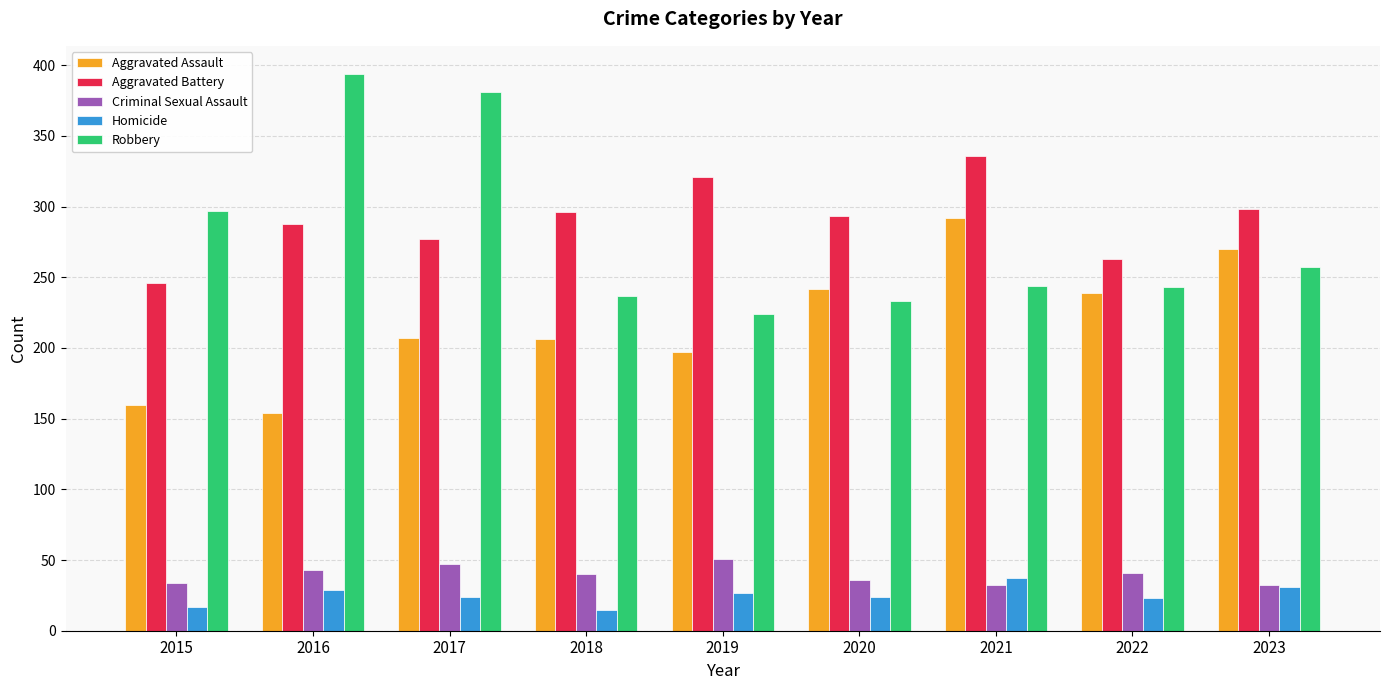

What are all the series names shown in the legend?

Aggravated Assault, Aggravated Battery, Criminal Sexual Assault, Homicide, Robbery